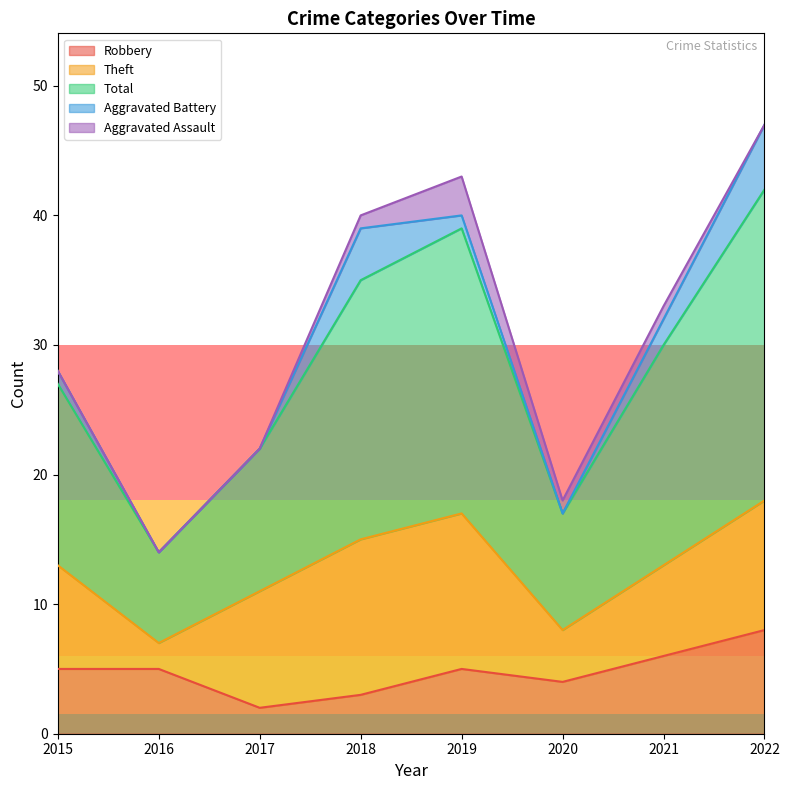

At which label is Robbery closest to 5?

2015